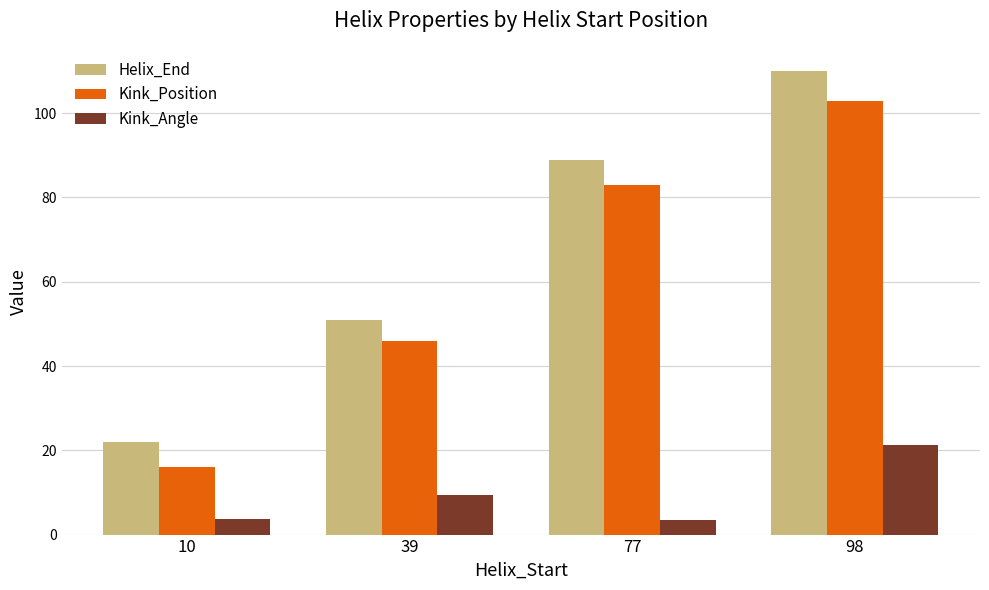

How many categories are shown in the chart?

4